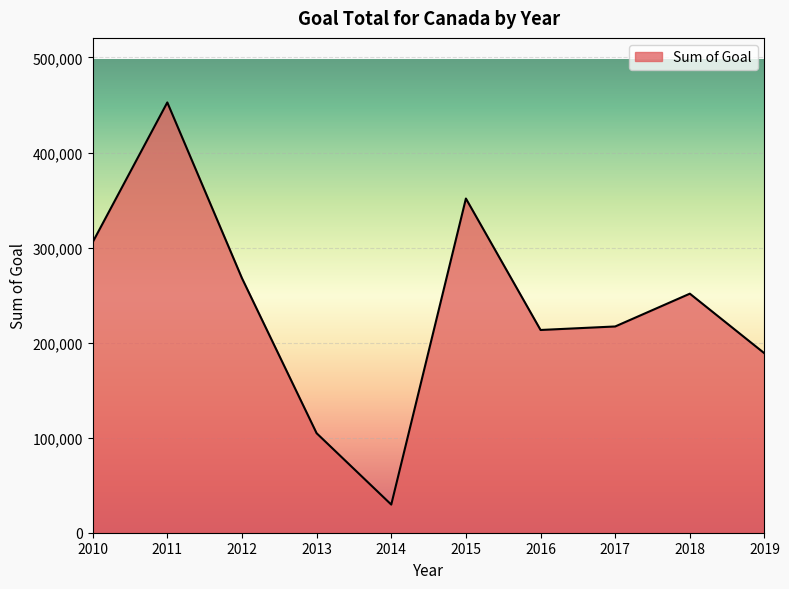

Is it true that the value at 2018 is 251500?

True